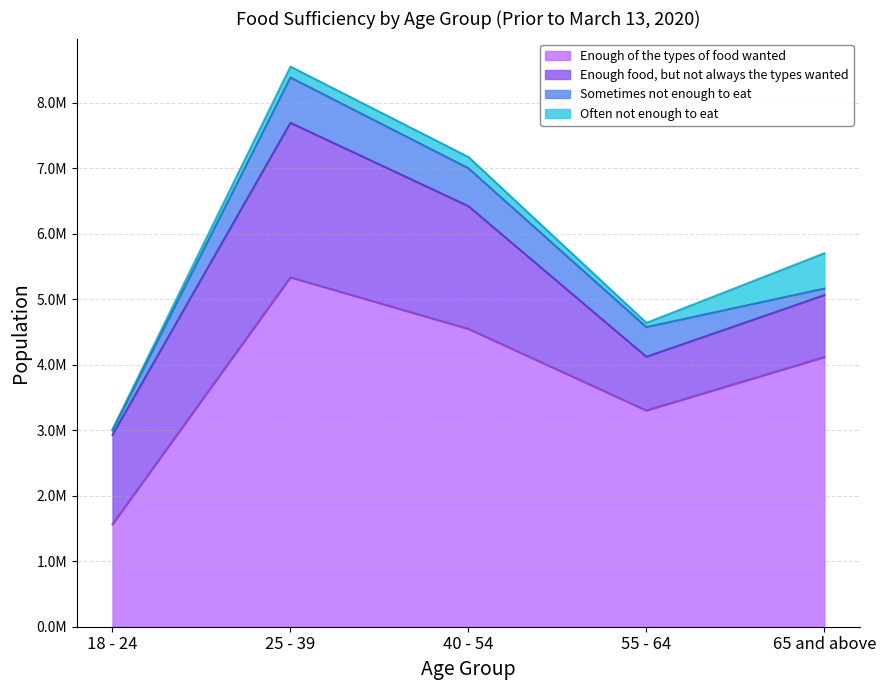

Between 25 - 39 and 55 - 64, which is larger?

25 - 39